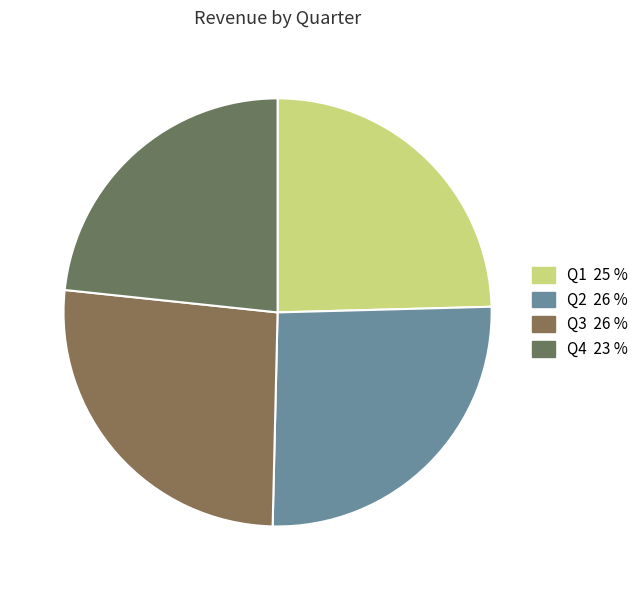

What is the largest slice in the pie chart?

Q3